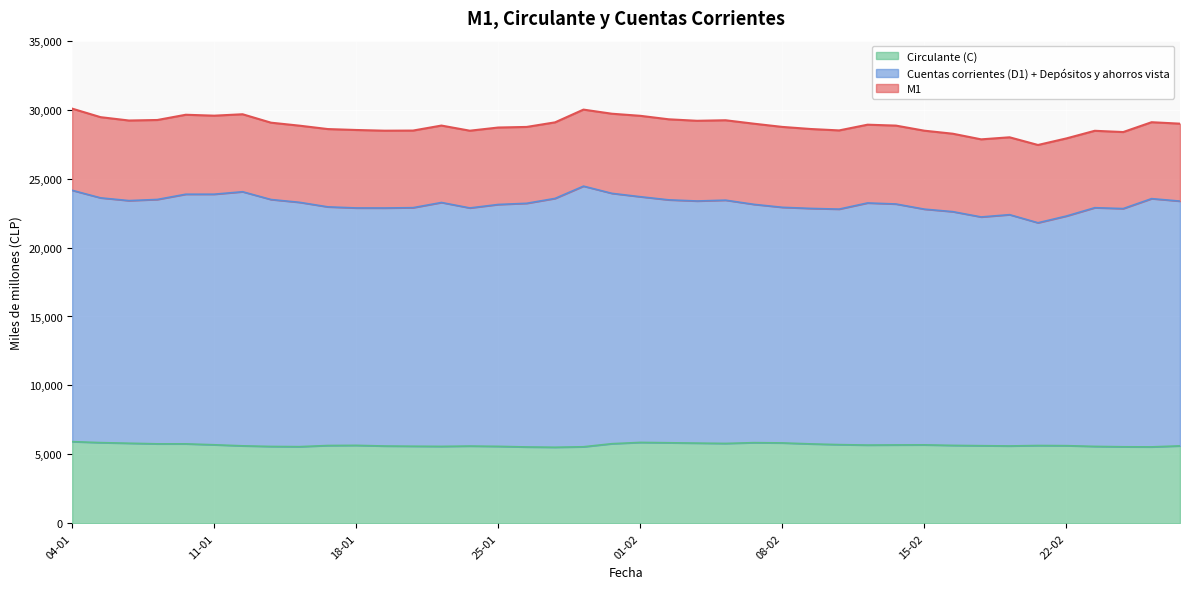

Reading left to right, extract all data points from this chart.

M1: 04-01=30072	05-01=29453	06-01=29210	07-01=29248	08-01=29628	11-01=29561	12-01=29664	13-01=29053	14-01=28837	15-01=28590	18-01=28523	19-01=28472	20-01=28481	21-01=28844	22-01=28471	25-01=28702	26-01=28744	27-01=29077	28-01=30001	29-01=29702	01-02=29551	02-02=29298	03-02=29190	04-02=29229	05-02=28979	08-02=28746	09-02=28594	10-02=28492	11-02=28907	12-02=28841	15-02=28472	16-02=28253	17-02=27844	18-02=27993	19-02=27436	22-02=27912	23-02=28465	24-02=28373	25-02=29087	26-02=28981
Cuentas corrientes (D1) + Depositos y ahorros vista: 04-01=24148	05-01=23601	06-01=23401	07-01=23485	08-01=23865	11-01=23866	12-01=24045	13-01=23480	14-01=23278	15-01=22948	18-01=22869	19-01=22866	20-01=22889	21-01=23265	22-01=22869	25-01=23121	26-01=23206	27-01=23560	28-01=24450	29-01=23928	01-02=23683	02-02=23456	03-02=23373	04-02=23434	05-02=23130	08-02=22915	09-02=22835	10-02=22785	11-02=23232	12-02=23156	15-02=22782	16-02=22601	17-02=22216	18-02=22382	19-02=21794	22-02=22282	23-02=22887	24-02=22823	25-02=23544	26-02=23365
Circulante (C): 04-01=5924	05-01=5852	06-01=5808	07-01=5763	08-01=5763	11-01=5696	12-01=5619	13-01=5574	14-01=5559	15-01=5642	18-01=5654	19-01=5606	20-01=5591	21-01=5579	22-01=5603	25-01=5581	26-01=5537	27-01=5517	28-01=5551	29-01=5774	01-02=5867	02-02=5842	03-02=5817	04-02=5794	05-02=5849	08-02=5831	09-02=5759	10-02=5707	11-02=5675	12-02=5685	15-02=5690	16-02=5652	17-02=5629	18-02=5611	19-02=5642	22-02=5631	23-02=5578	24-02=5550	25-02=5543	26-02=5616